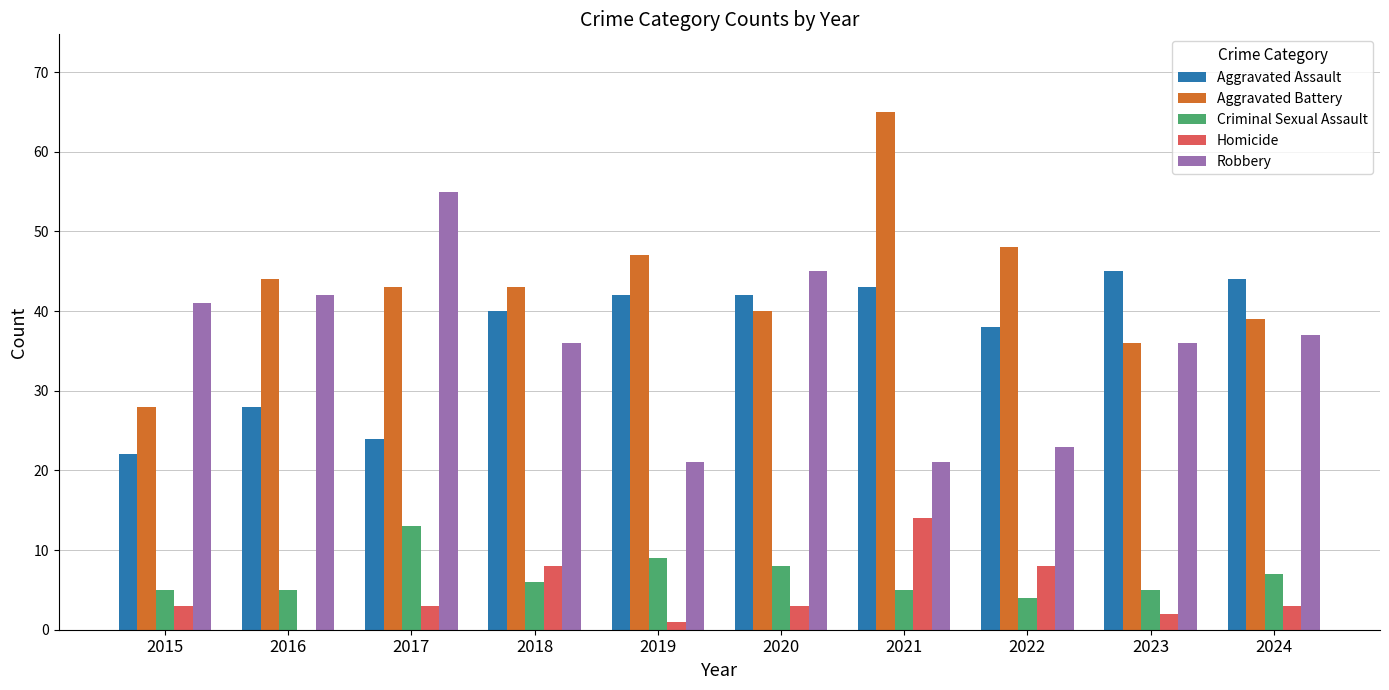

Which series has the widest spread of values?

Aggravated Battery